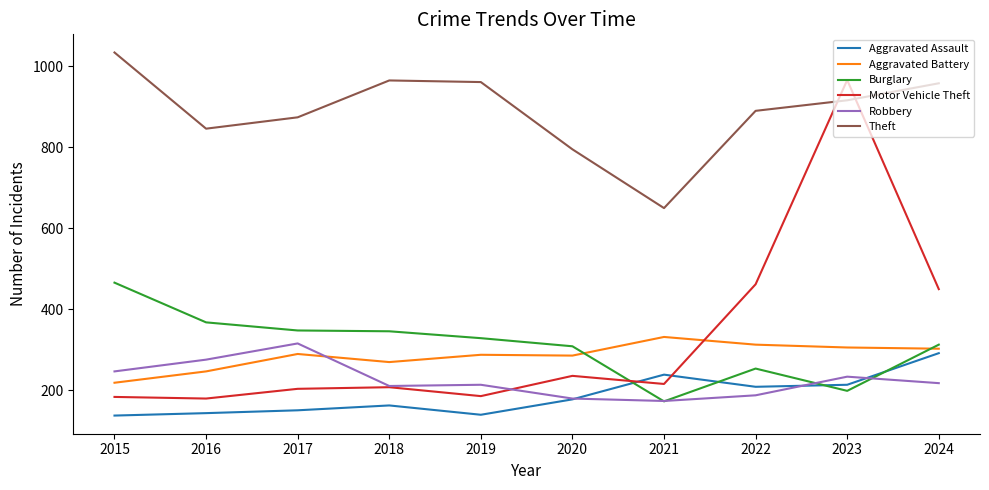

What is the maximum value shown in the chart?

1034